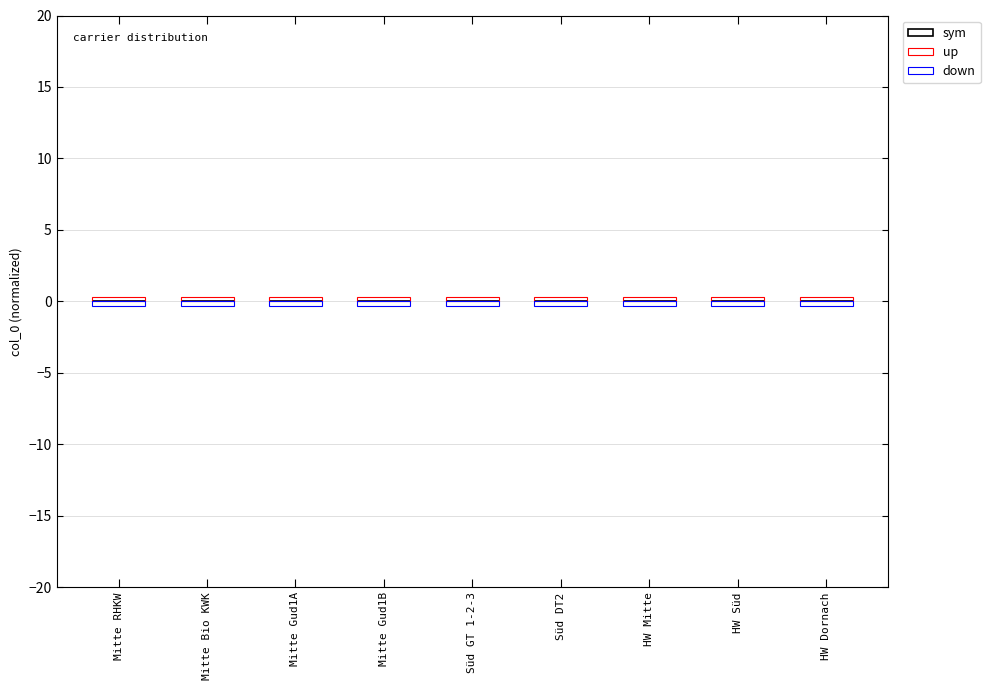

How many distinct data groups are displayed?

3